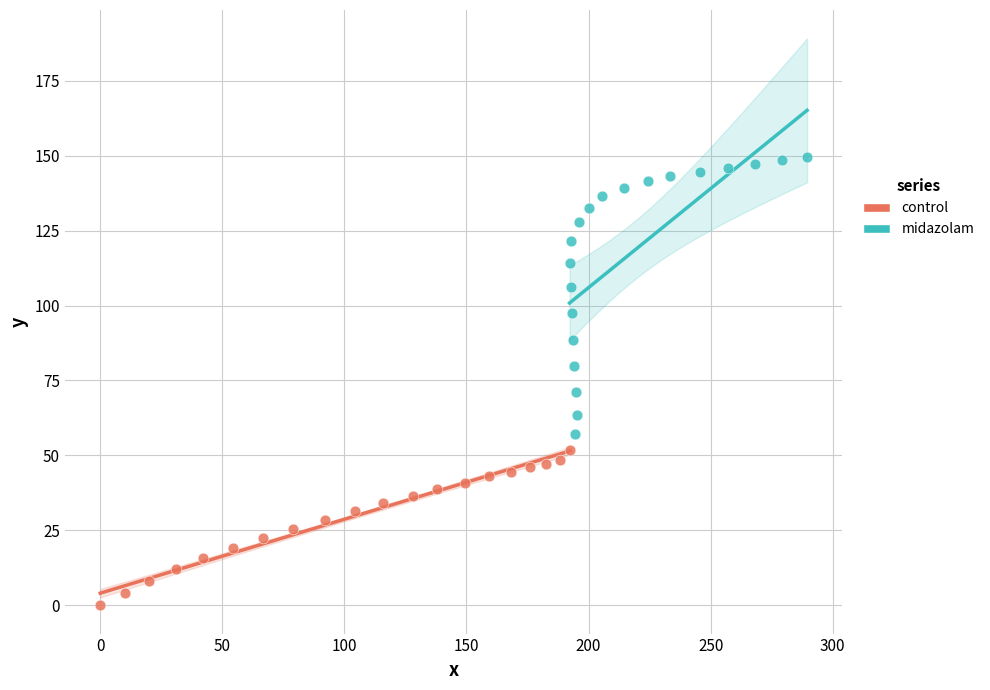

Which series reaches the minimum Y coordinate?

control